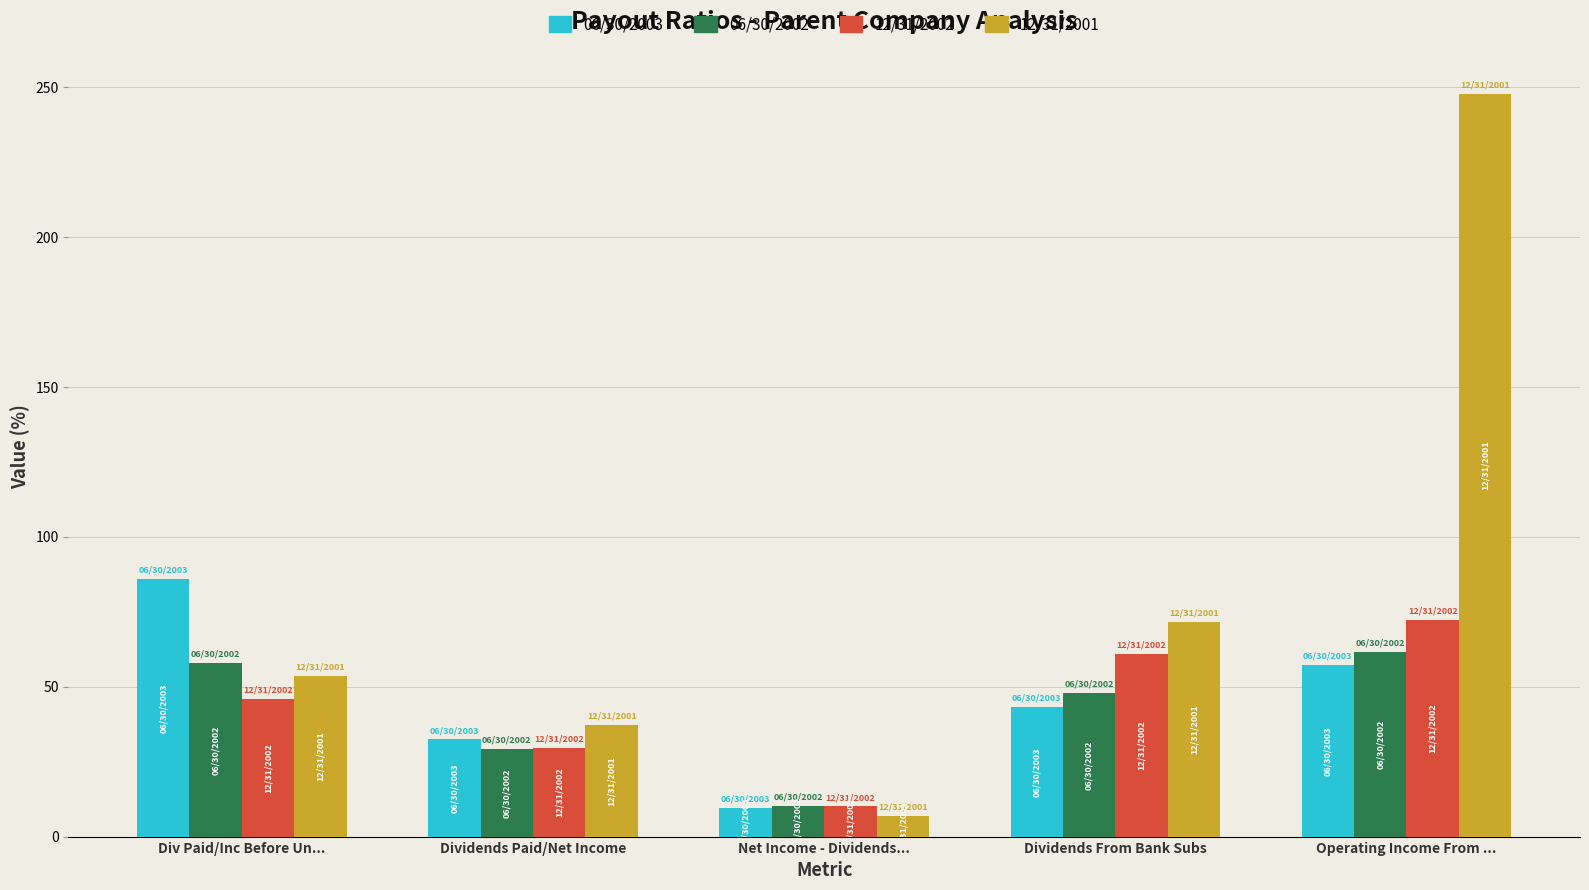

What is the smallest value displayed?

7.0